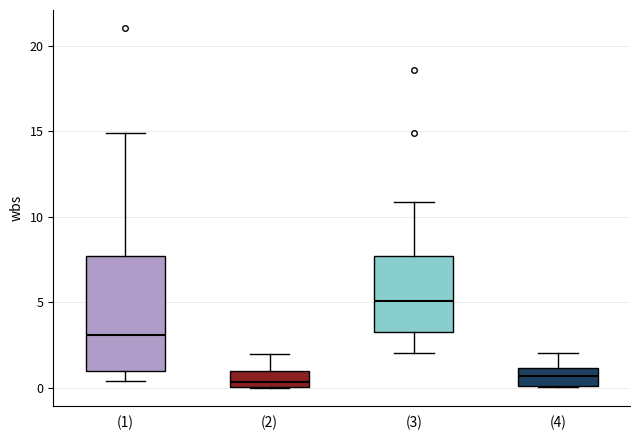

Comparing the boxes themselves (not the whiskers), which one is the tallest?

(1)